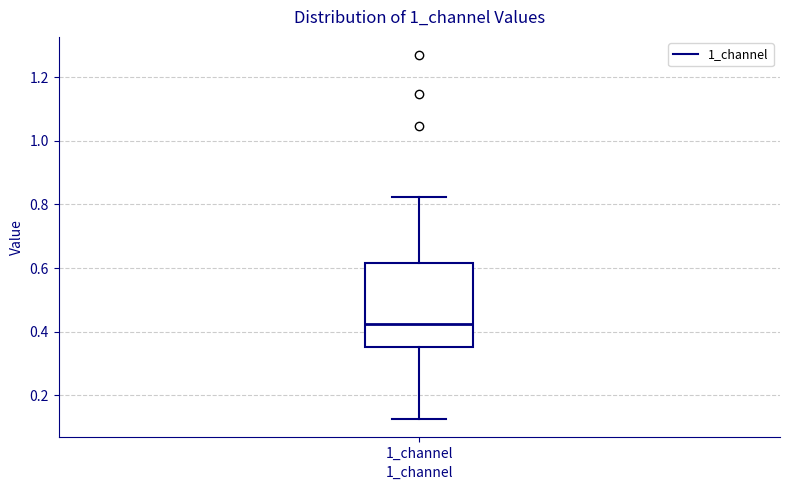

Transcribe this box plot: give where the median line is, the range the box spans, and where the two whiskers end, as read against the y-axis. The values are not printed on the chart, so give them approximately, as read against the axis.

median 0.42, box 0.36 to 0.62, whiskers 0.12 to 0.82